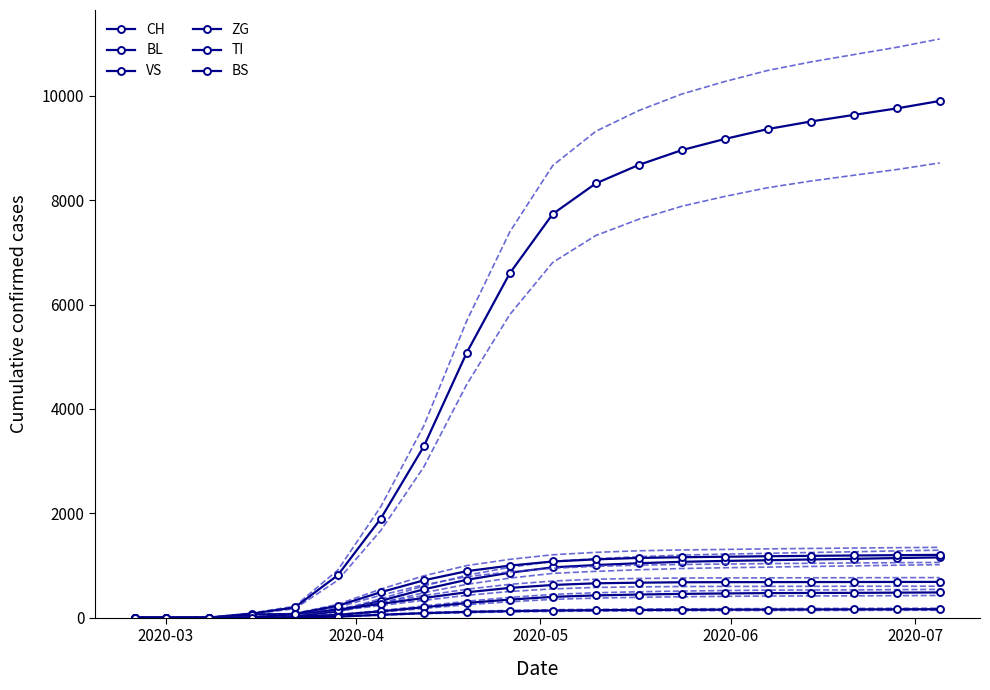

How many data points in BL are less than 965?

10